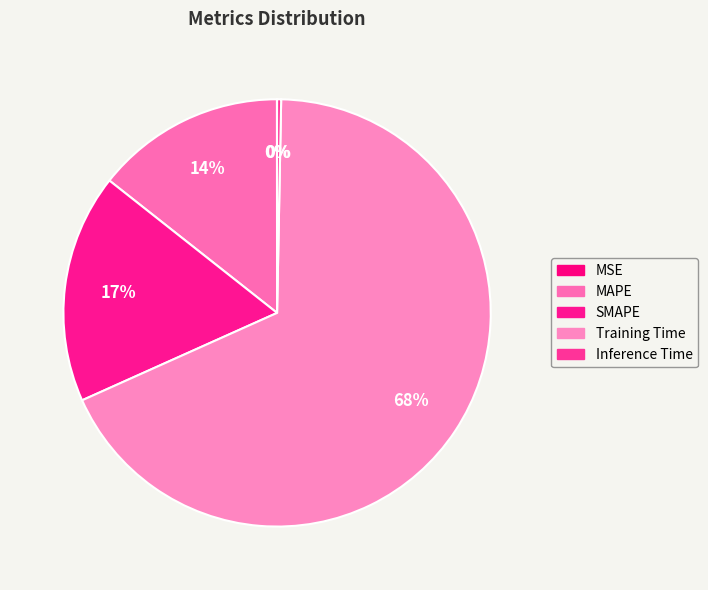

What is the change in value from MAPE to SMAPE?

+0.1